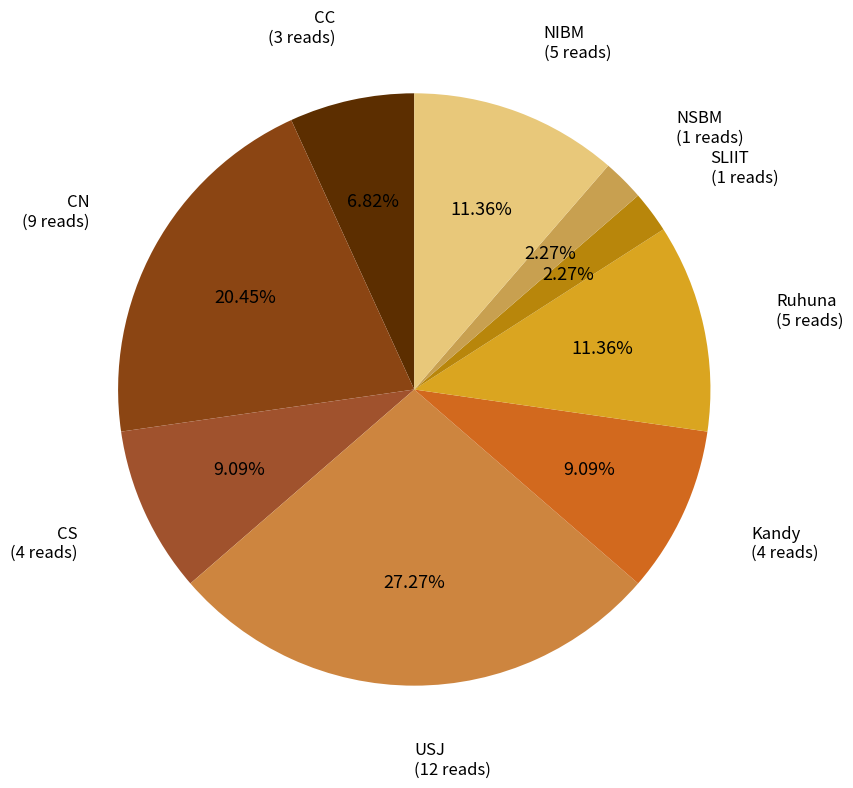

Count the number of slices in the pie.

9